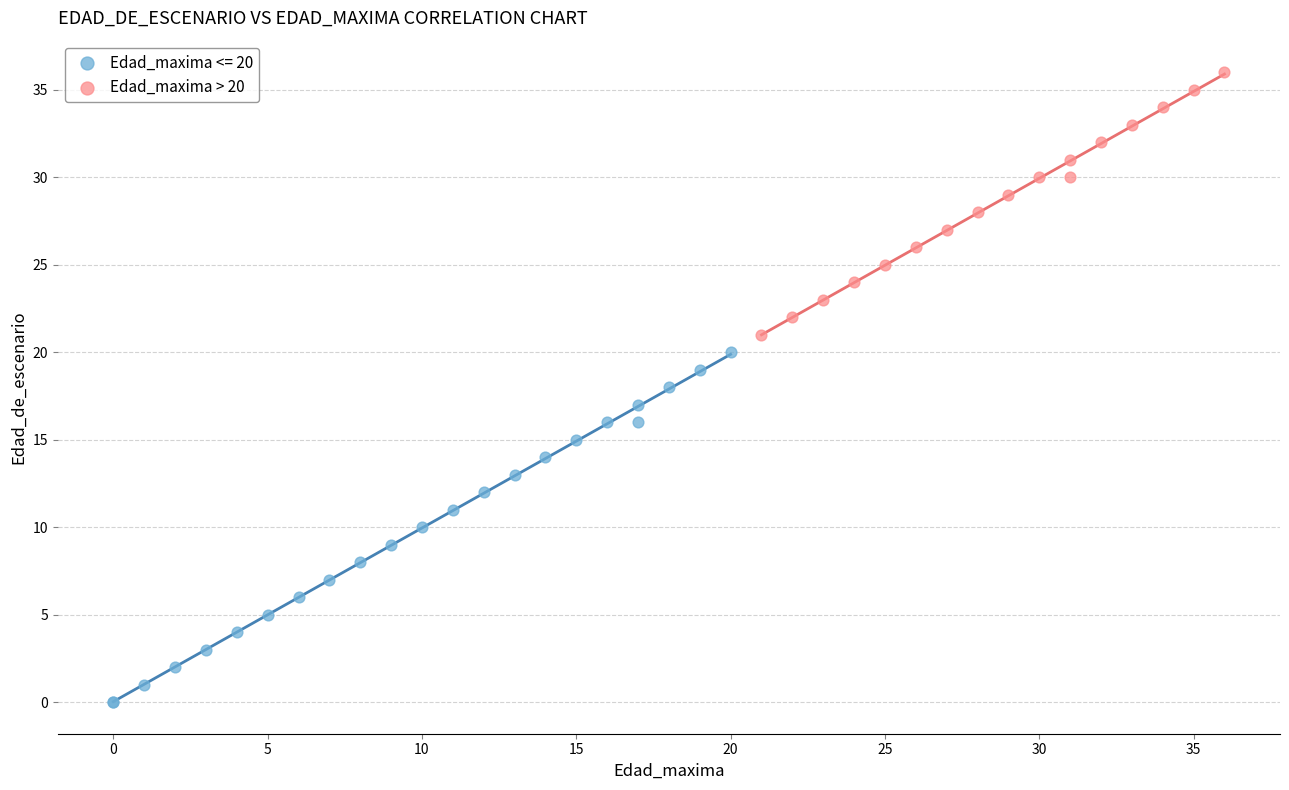

Which series contains the lowest Y value?

Edad_maxima <= 20